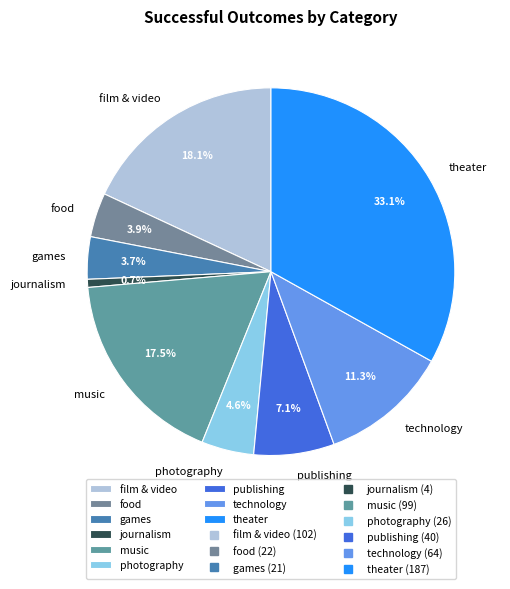

What is the smallest slice in the pie chart?

journalism